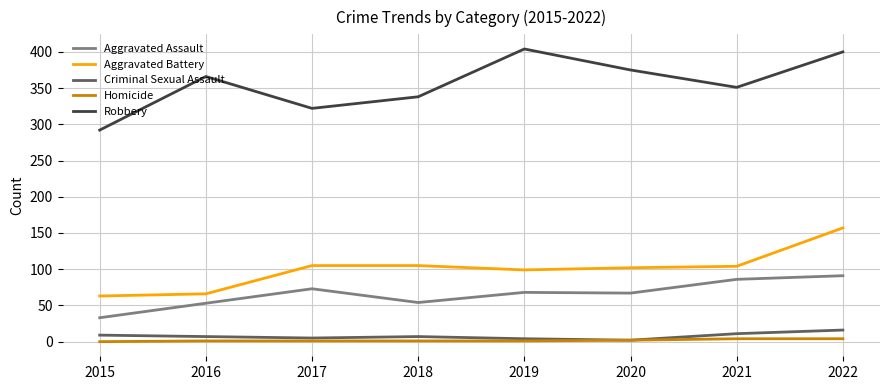

List the labels in order of Robbery value, smallest first.

2015, 2017, 2018, 2021, 2016, 2020, 2022, 2019